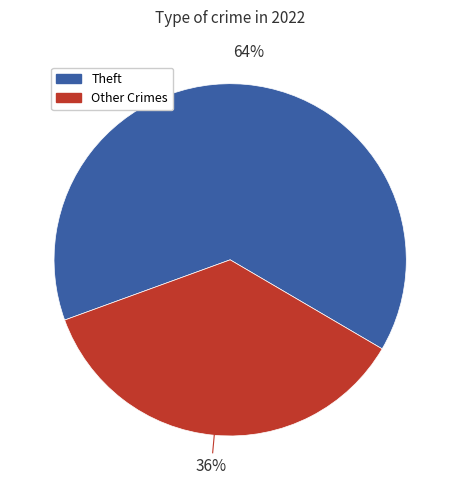

Does any single category account for the majority?

Yes